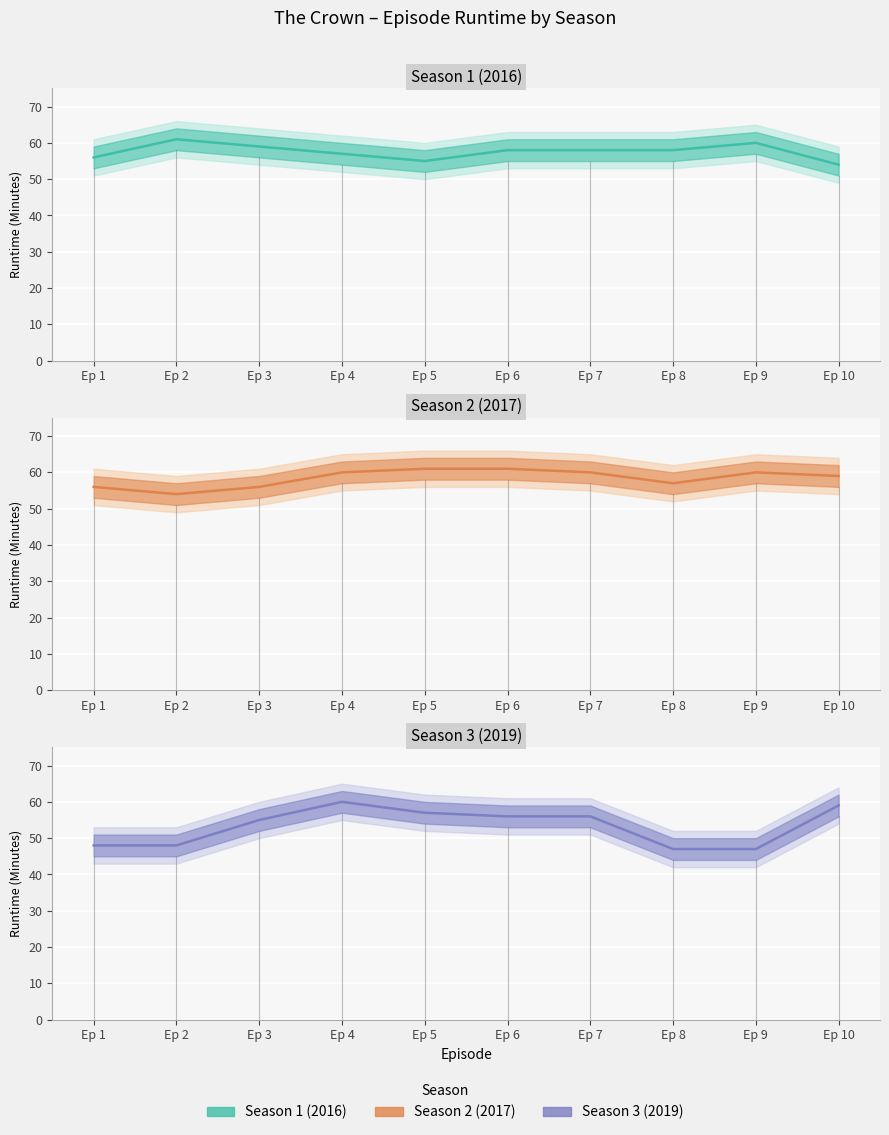

Is it true that Season 1 (2016) equals 72 at Ep 5?

False